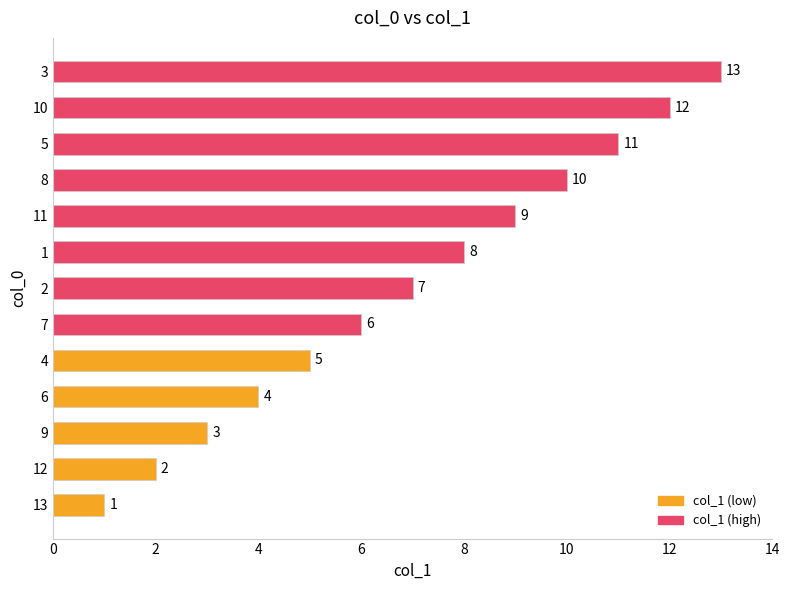

What is the difference between the values at 4 and 3?

8